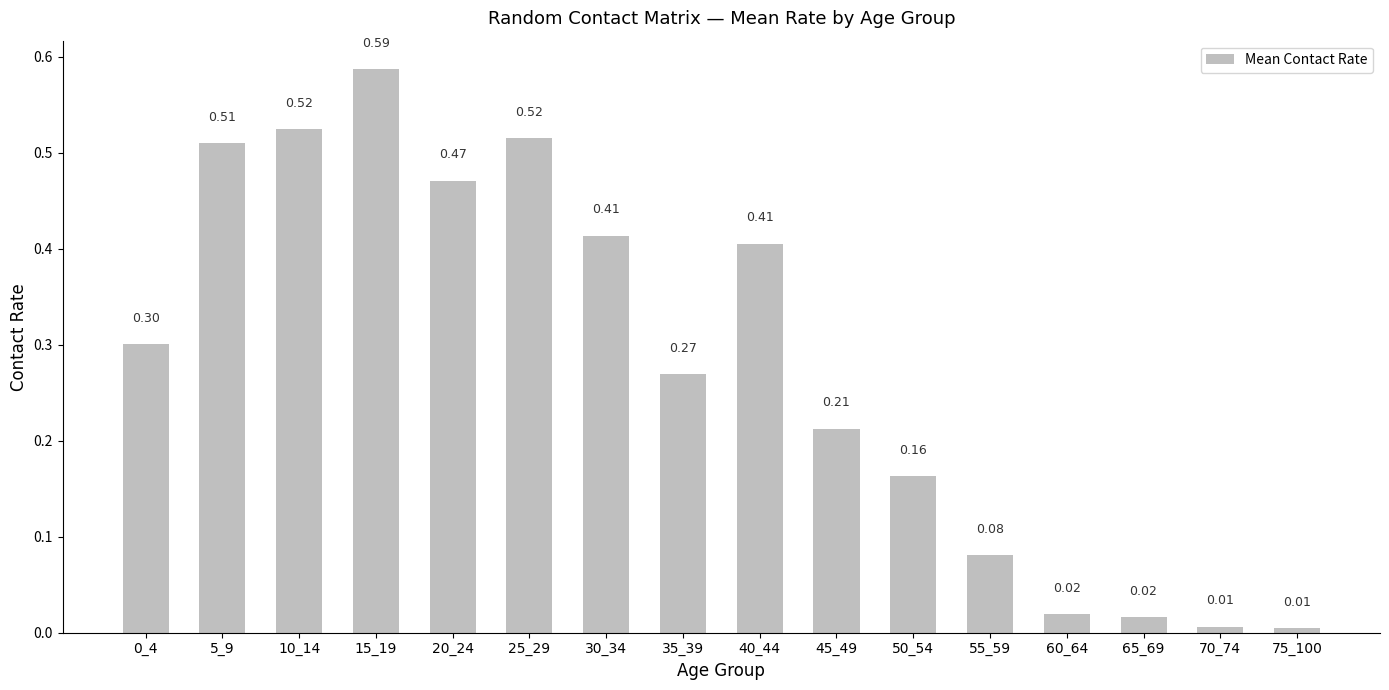

What is the average value?

0.3